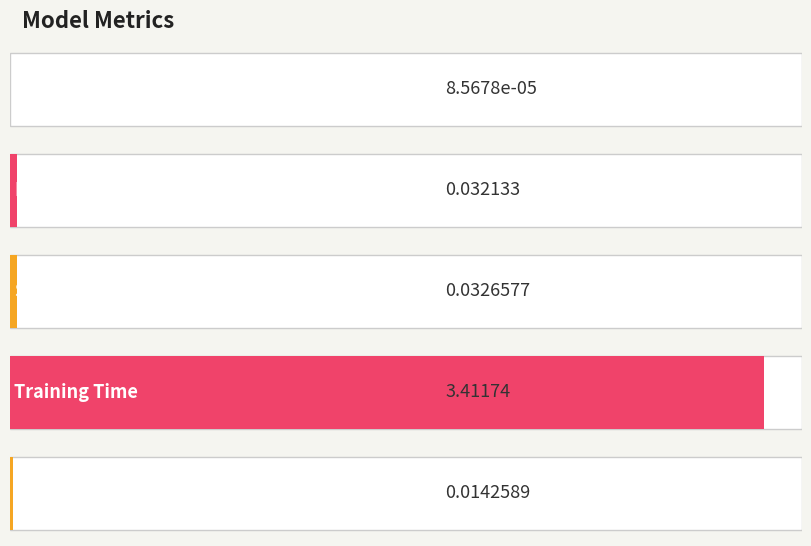

Reading left to right, what are all the values shown in this chart?

0.0	0.0	0.0	3.4	0.0